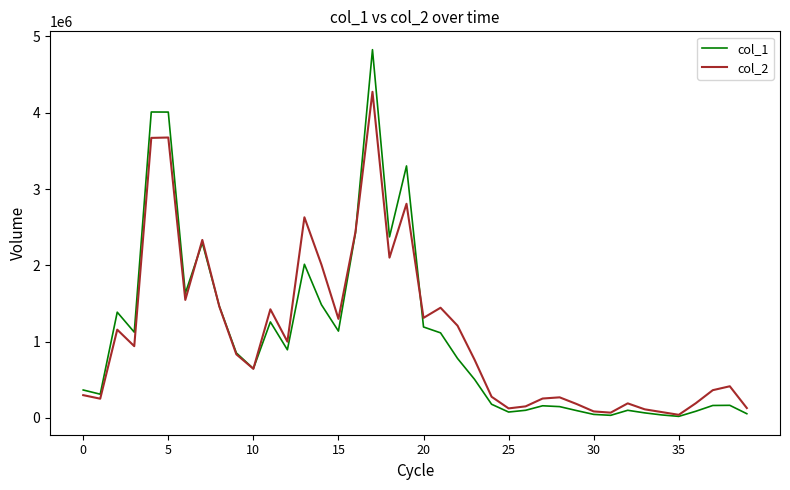

Which series has the widest spread of values?

col_1